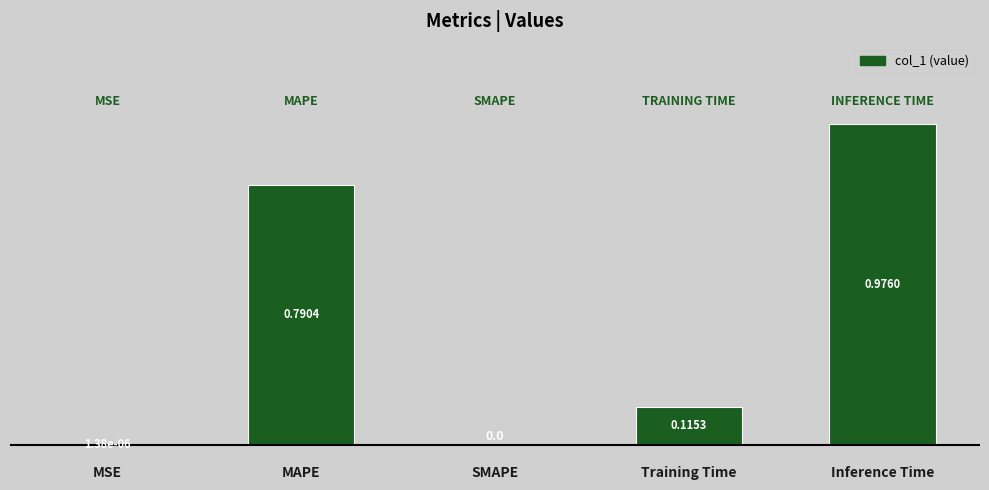

What is the change in value from MSE to Inference Time?

+1.0